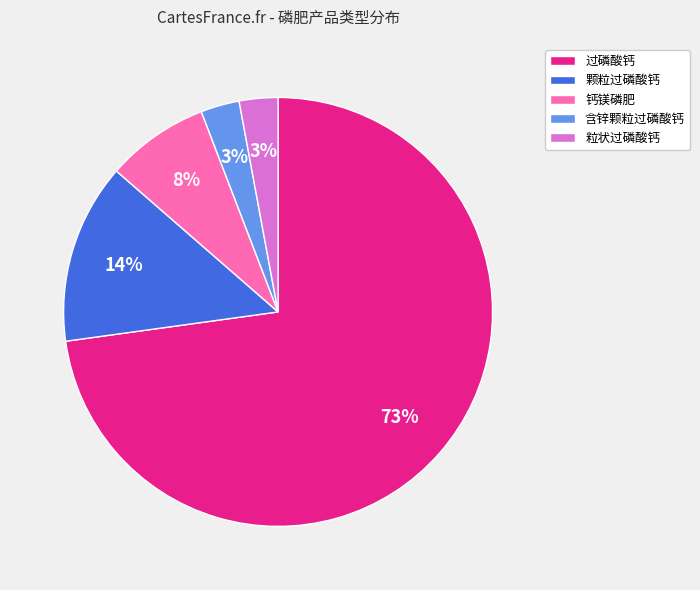

To the nearest percent, what percentage of the pie is 含锌颗粒过磷酸钙?

3%